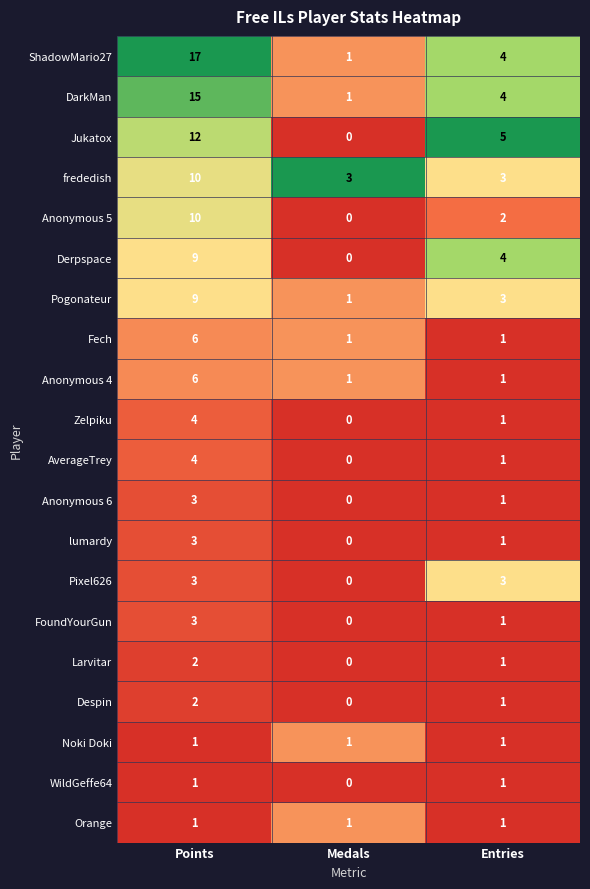

Is it true that ShadowMario27 equals 6 at Points?

False